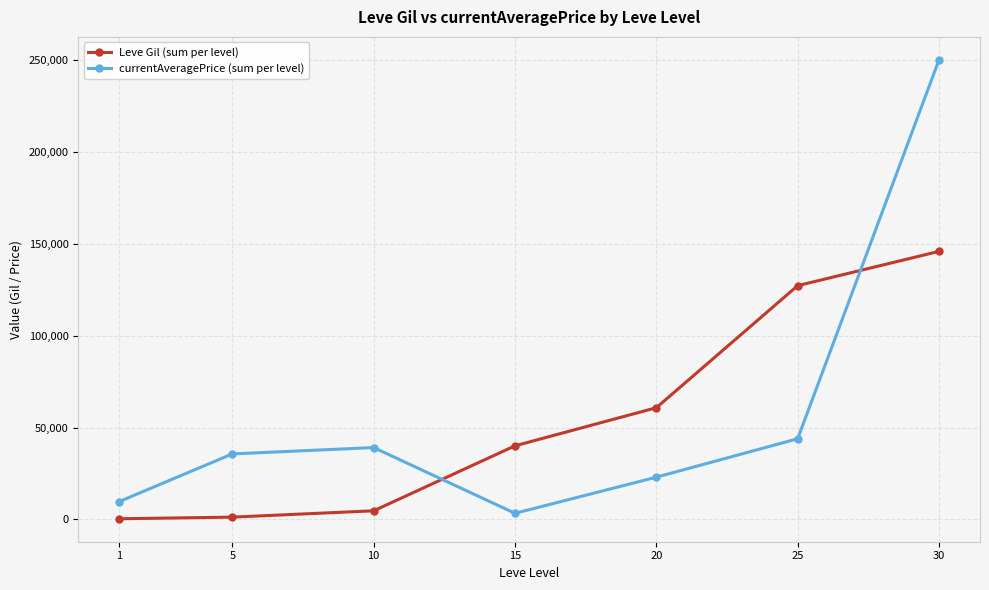

Between which two adjacent categories do Leve Gil (sum per level) and currentAveragePrice (sum per level) first intersect?

10 and 15